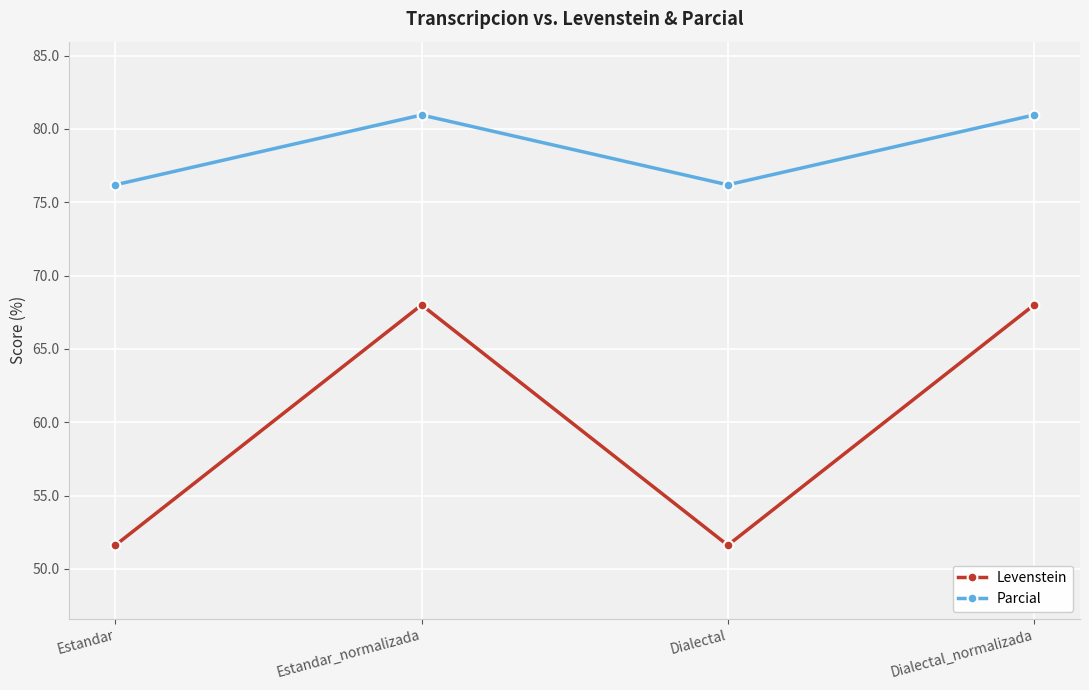

How many interior local valleys does the Levenstein series have?

1